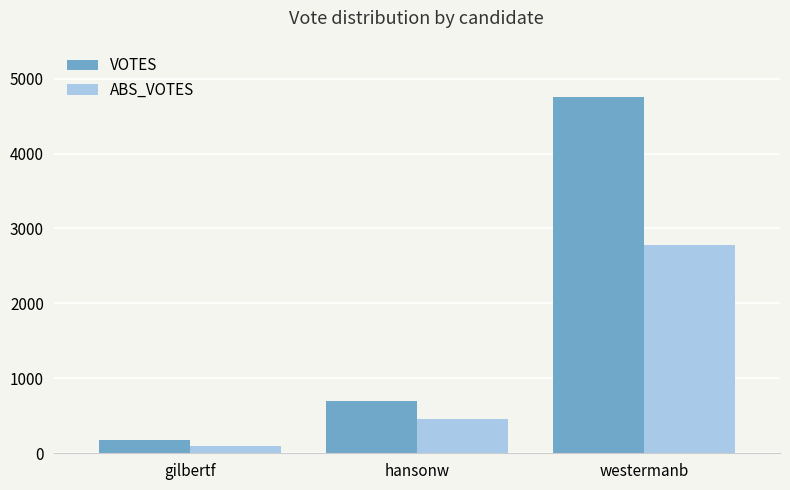

Which series has the widest spread of values?

VOTES